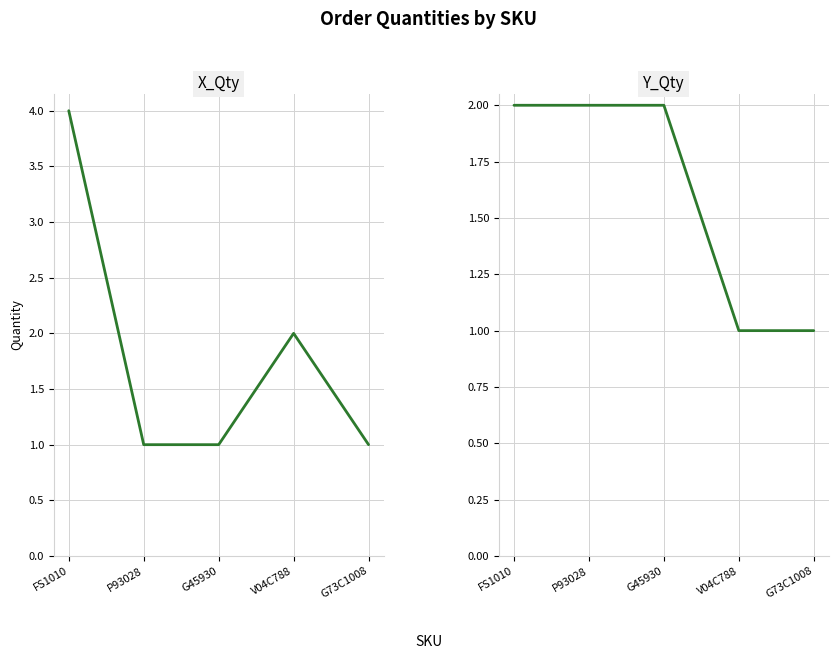

What is the average value of the X_Qty series?

2